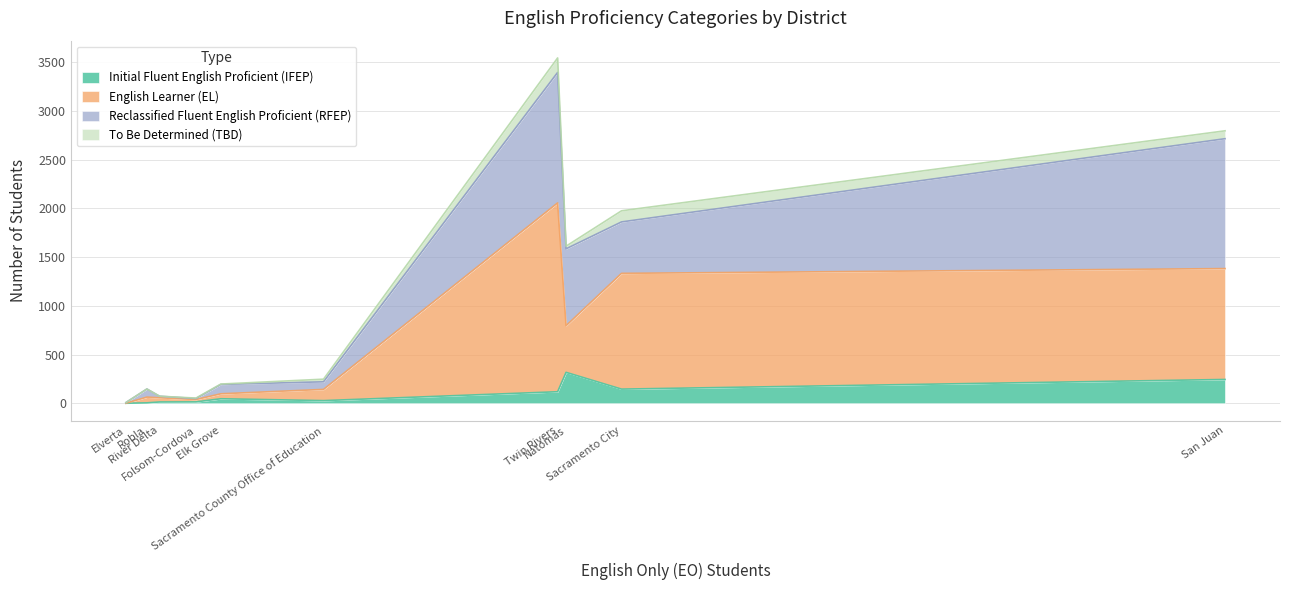

What is the average value of the Reclassified Fluent English Proficient (RFEP) series?

428